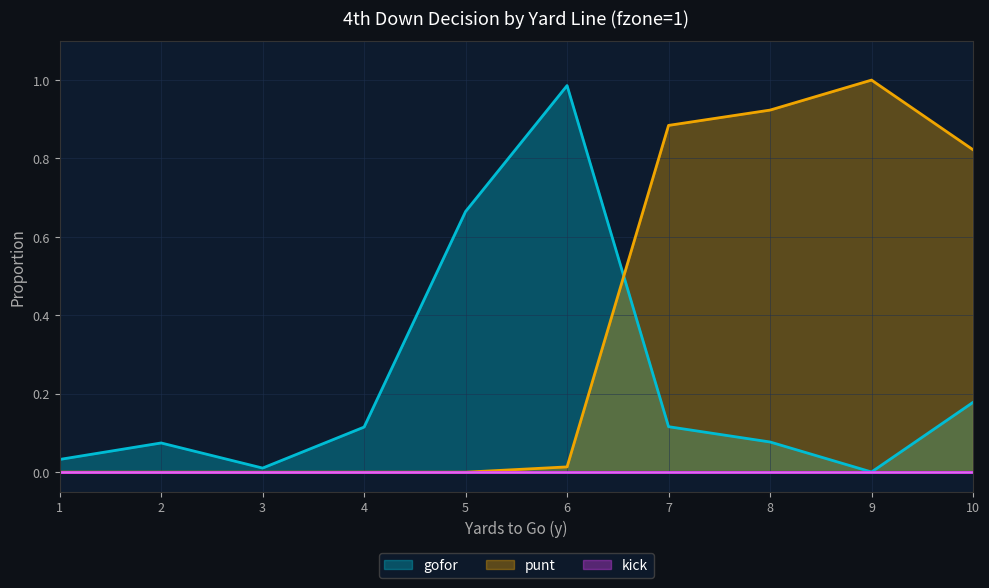

How many series are shown in this chart?

3